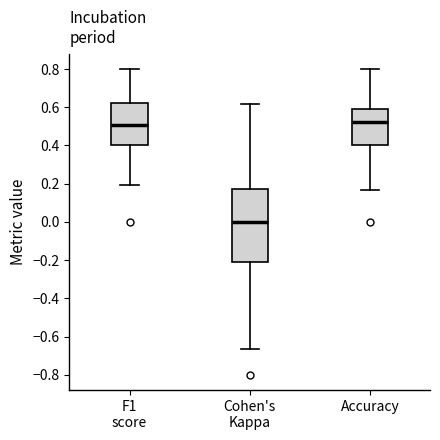

Reading left to right, transcribe this box plot: for each box, give where its median line is, the range the box spans, and where its two whiskers end, as read against the y-axis. The values are not printed on the chart, so give them approximately, as read against the axis.

F1 score: median 0.50, box 0.40 to 0.62, whiskers 0.20 to 0.80
Cohen's Kappa: median 0.00, box -0.20 to 0.18, whiskers -0.66 to 0.62
Accuracy: median 0.52, box 0.40 to 0.60, whiskers 0.16 to 0.80